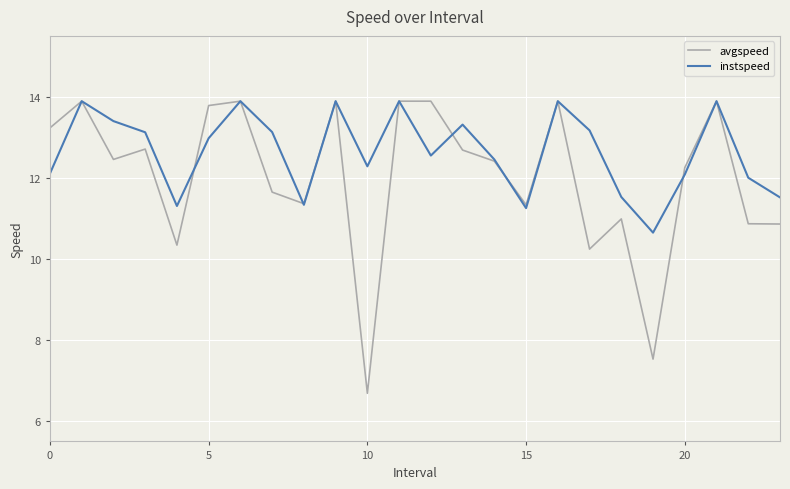

List the series in order of their overall mean, highest first.

instspeed, avgspeed